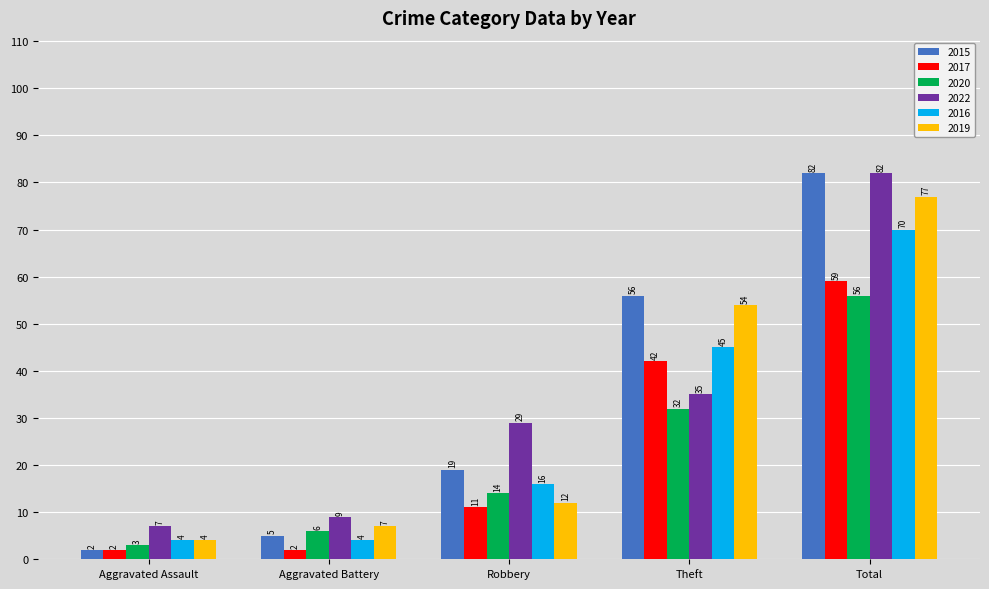

Reading left to right, extract all data points from this chart.

2015: Aggravated Assault=2	Aggravated Battery=5	Robbery=19	Theft=56	Total=82
2017: Aggravated Assault=2	Aggravated Battery=2	Robbery=11	Theft=42	Total=59
2020: Aggravated Assault=3	Aggravated Battery=6	Robbery=14	Theft=32	Total=56
2022: Aggravated Assault=7	Aggravated Battery=9	Robbery=29	Theft=35	Total=82
2016: Aggravated Assault=4	Aggravated Battery=4	Robbery=16	Theft=45	Total=70
2019: Aggravated Assault=4	Aggravated Battery=7	Robbery=12	Theft=54	Total=77